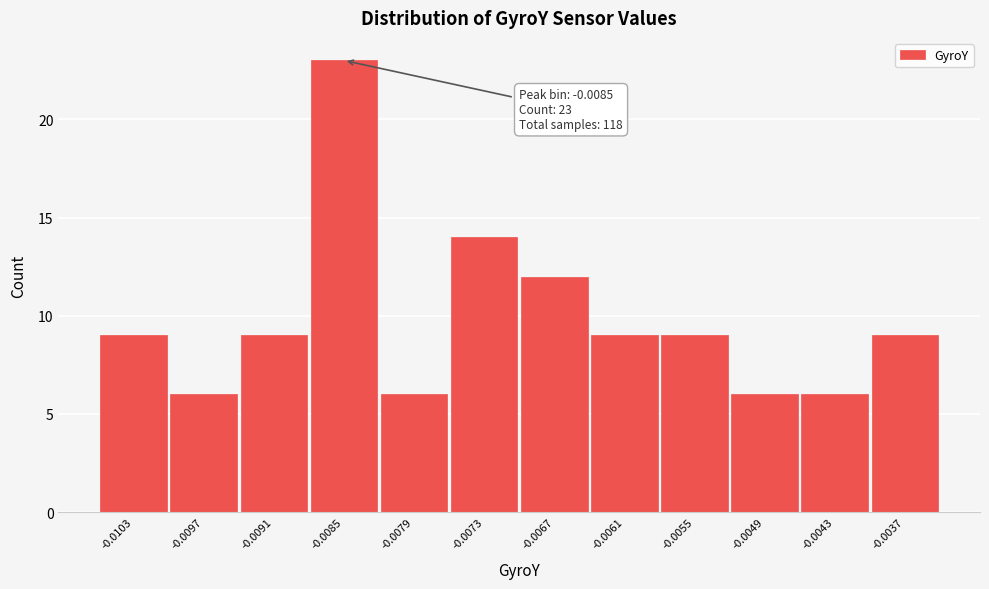

Reading left to right, list all the values displayed in this chart.

9	6	9	23	6	14	12	9	9	6	6	9